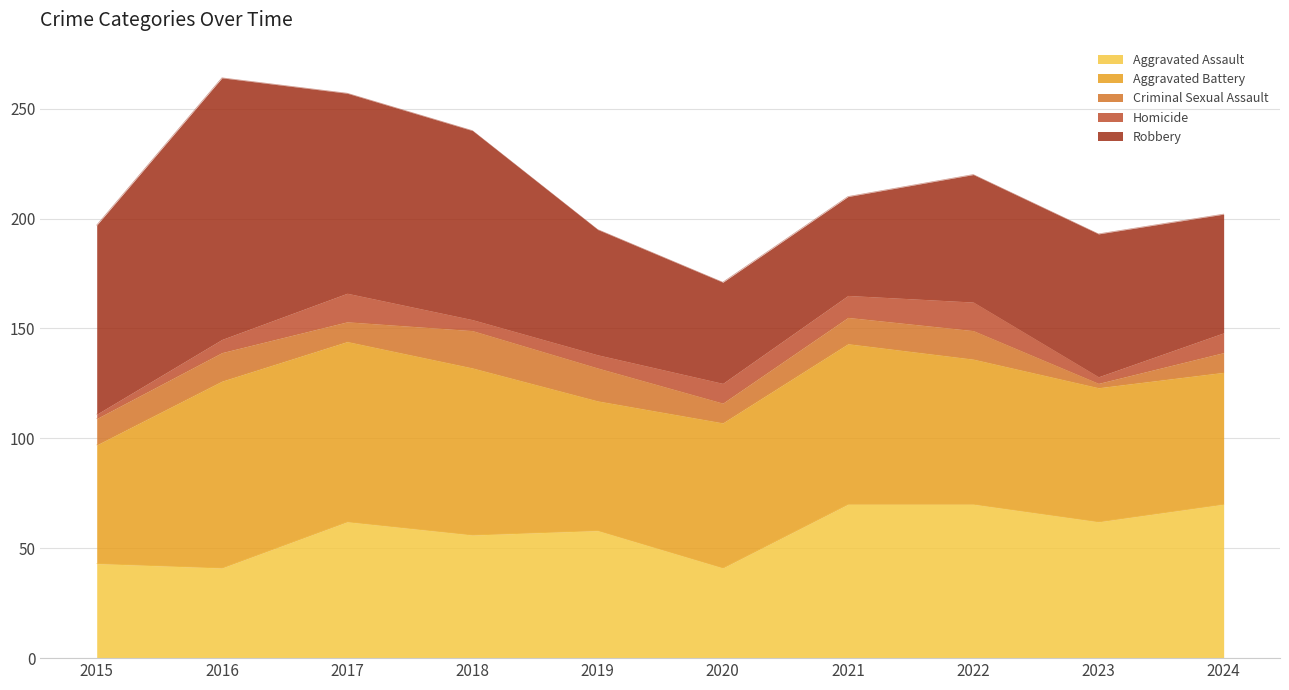

True or false: Homicide and Aggravated Battery cross at least once.

False